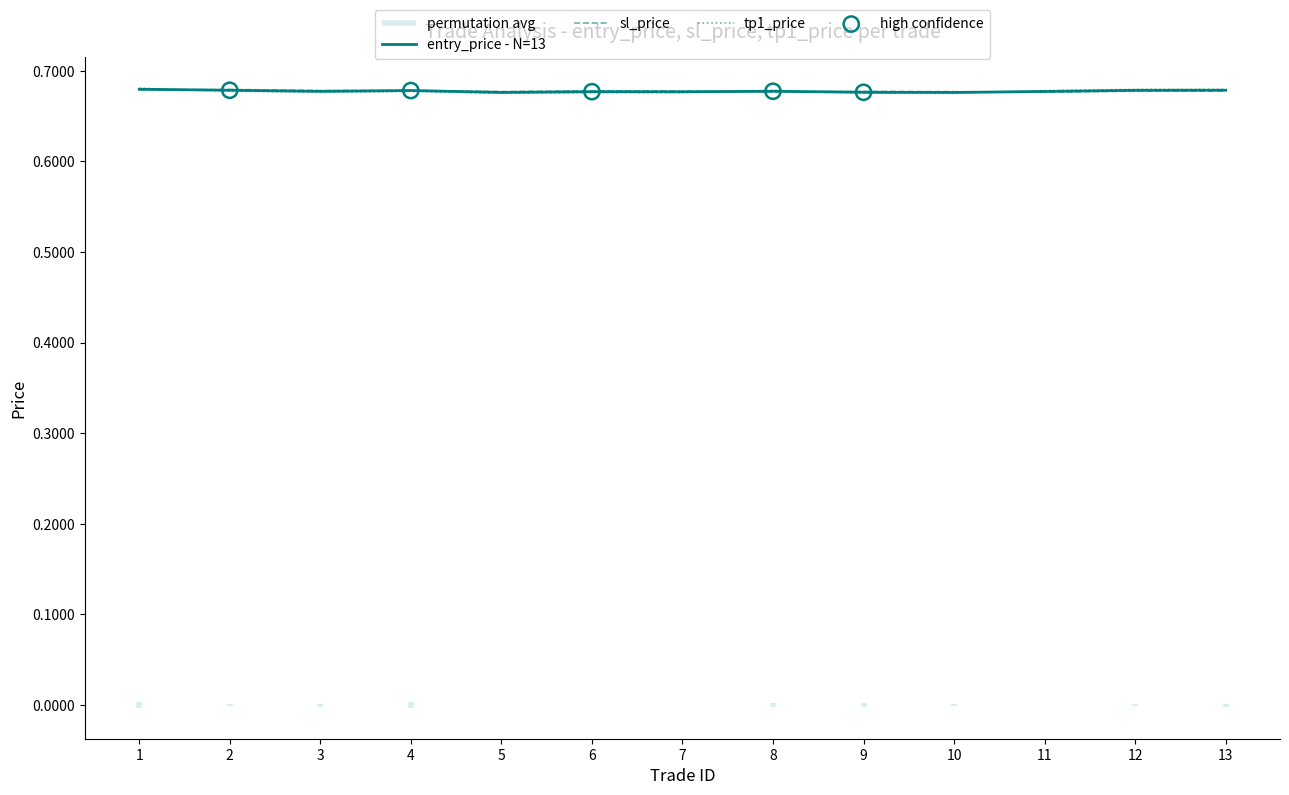

What is the total value across all series at 2?

2.0